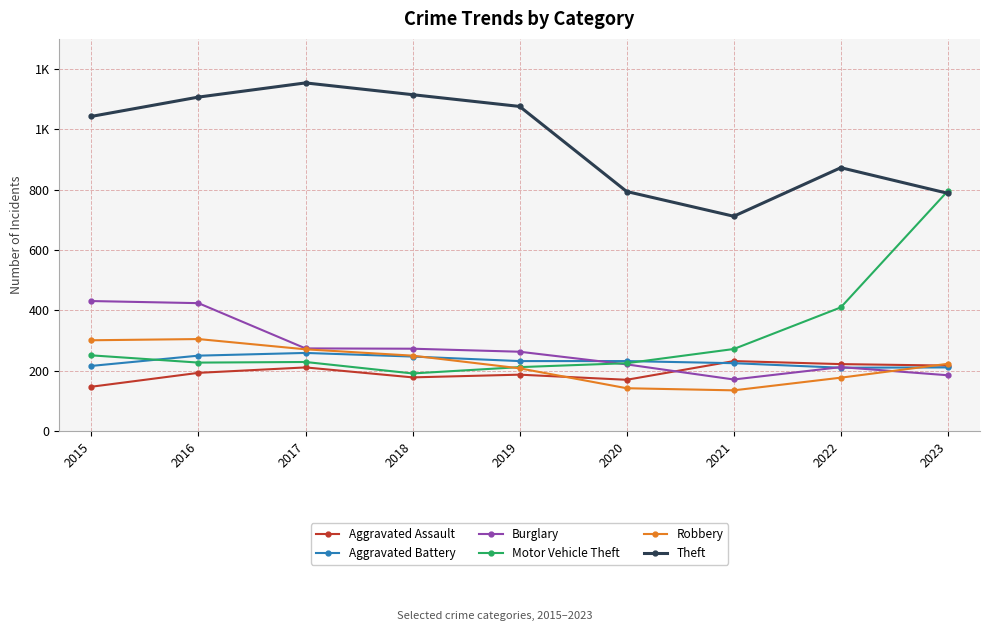

What are all the series names shown in the legend?

Aggravated Assault, Aggravated Battery, Burglary, Motor Vehicle Theft, Robbery, Theft